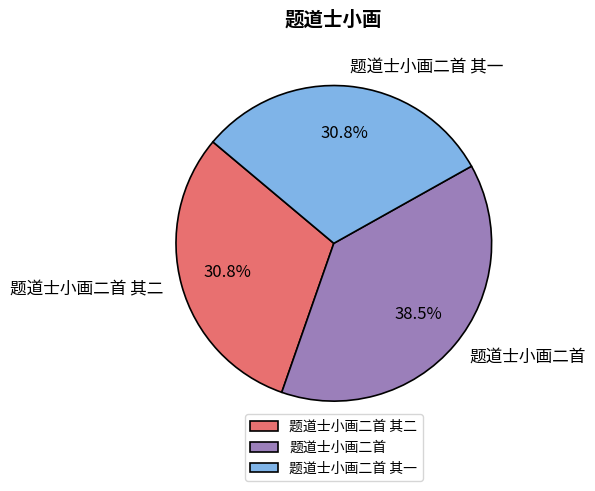

Which has a higher value, 题道士小画二首 其二 or 题道士小画二首?

题道士小画二首